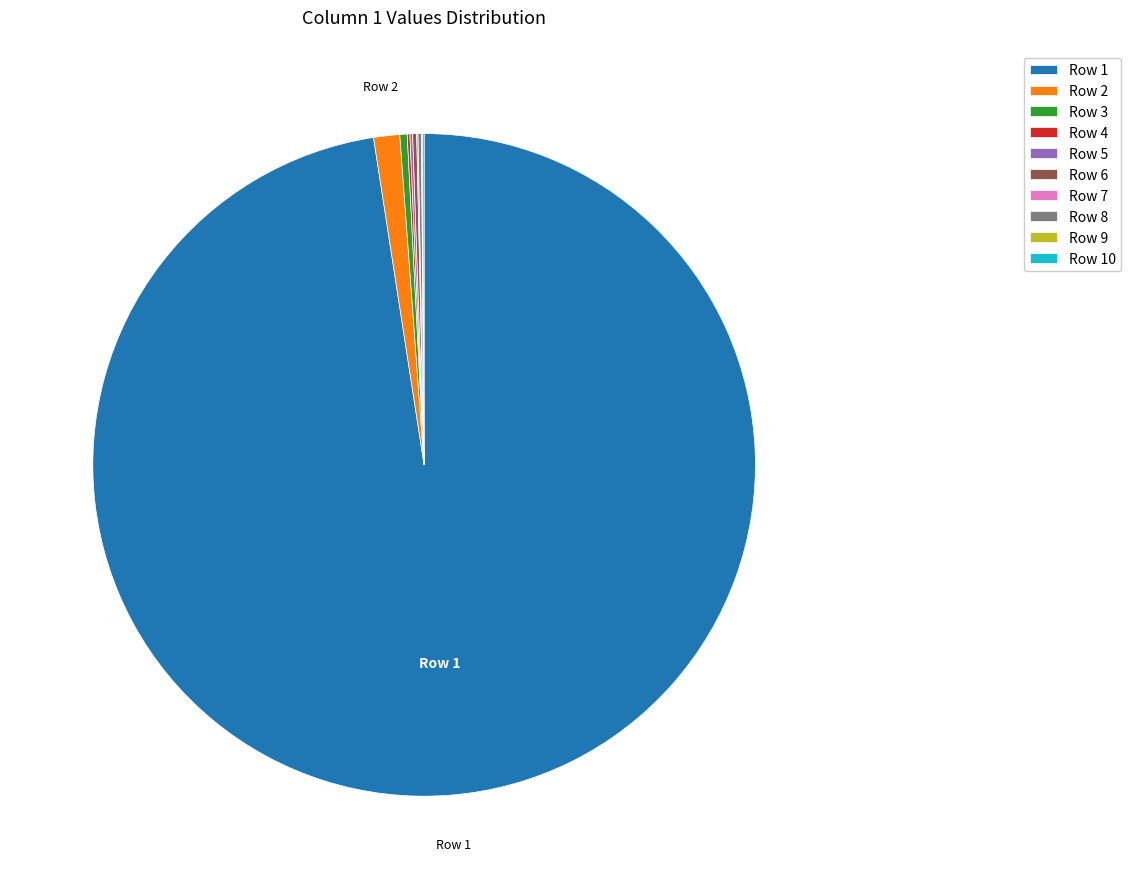

Is there a majority slice in this chart?

Yes